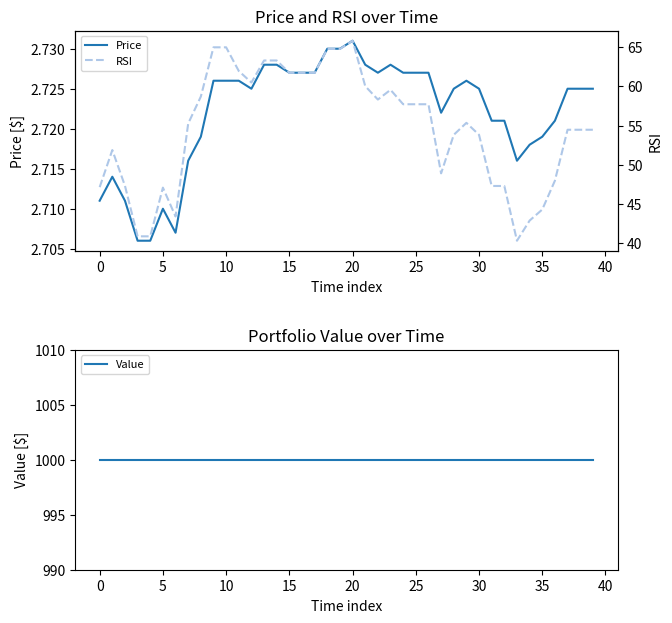

True or false: Value and Price cross at least once.

False